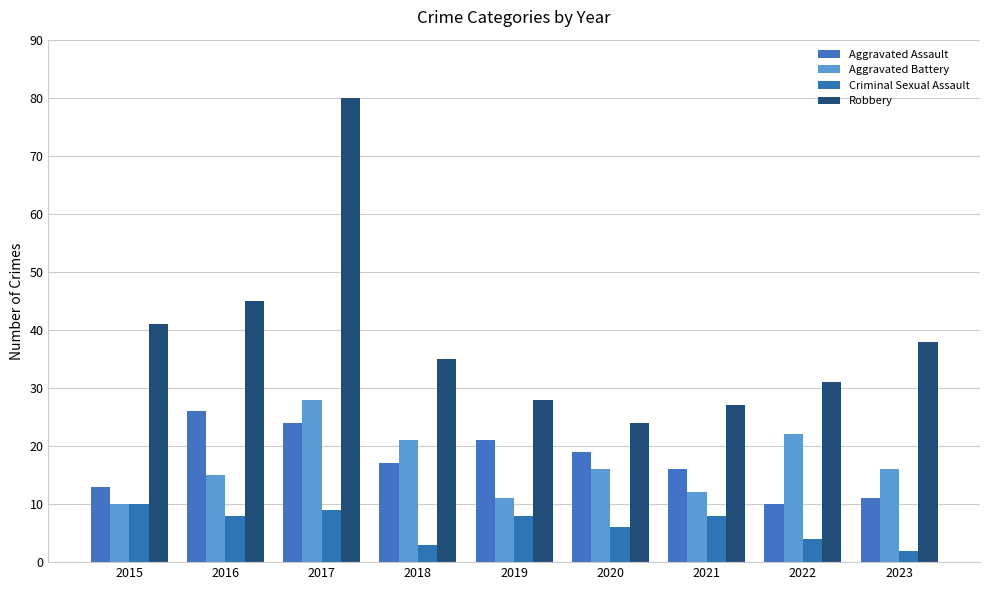

Between 2016 and 2017, which series saw the biggest shift?

Robbery